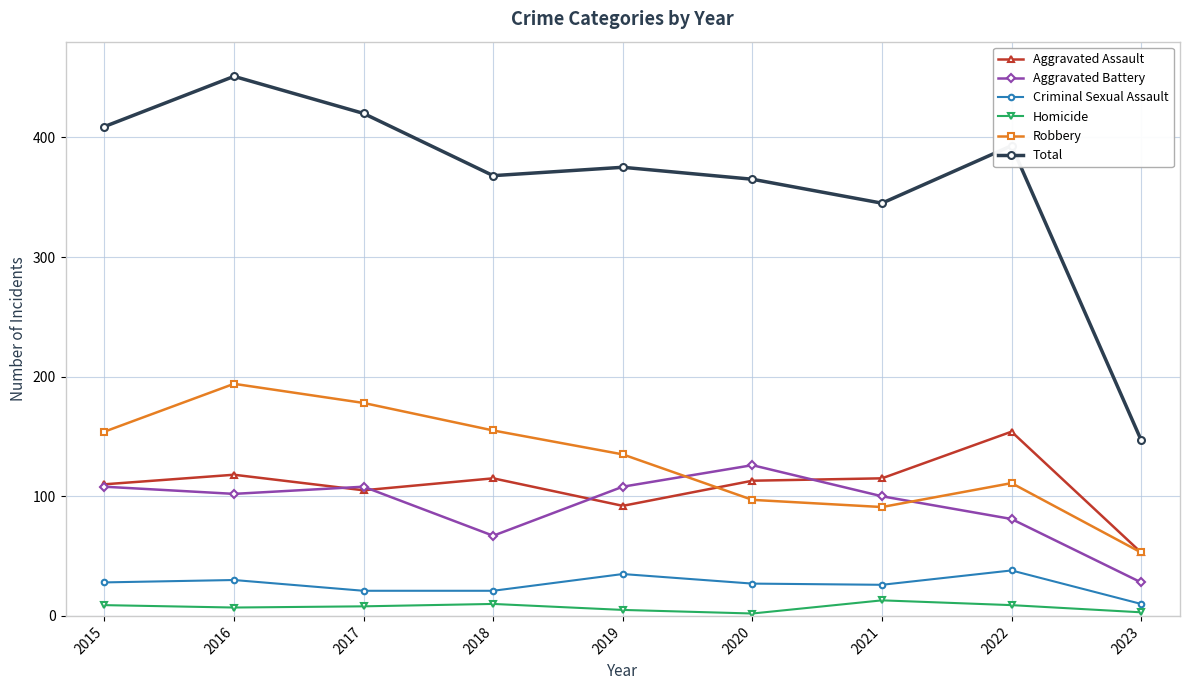

At which category is the sum across all series the highest?

2016